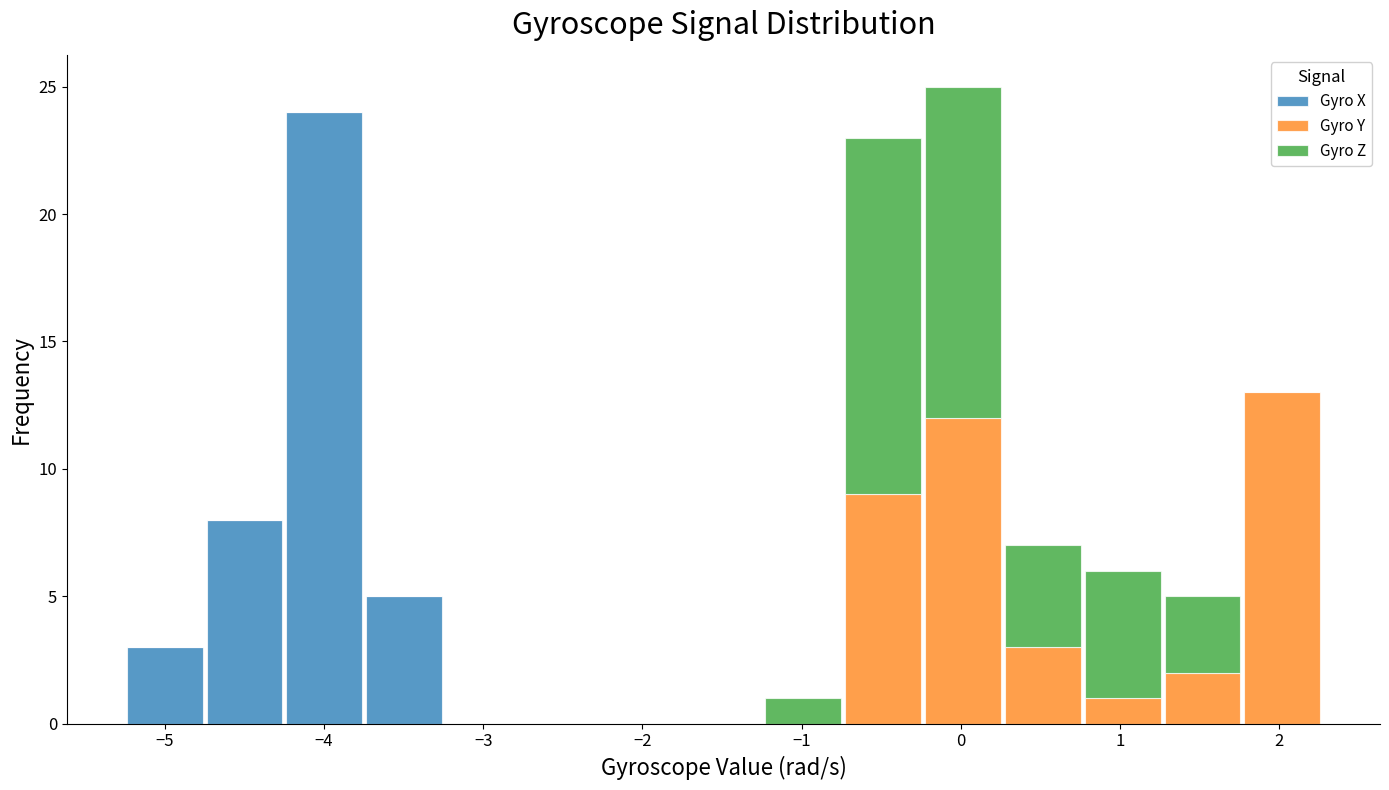

Which range on the x-axis has the tallest stacked bar (by total height)?

-0.2 to 0.3